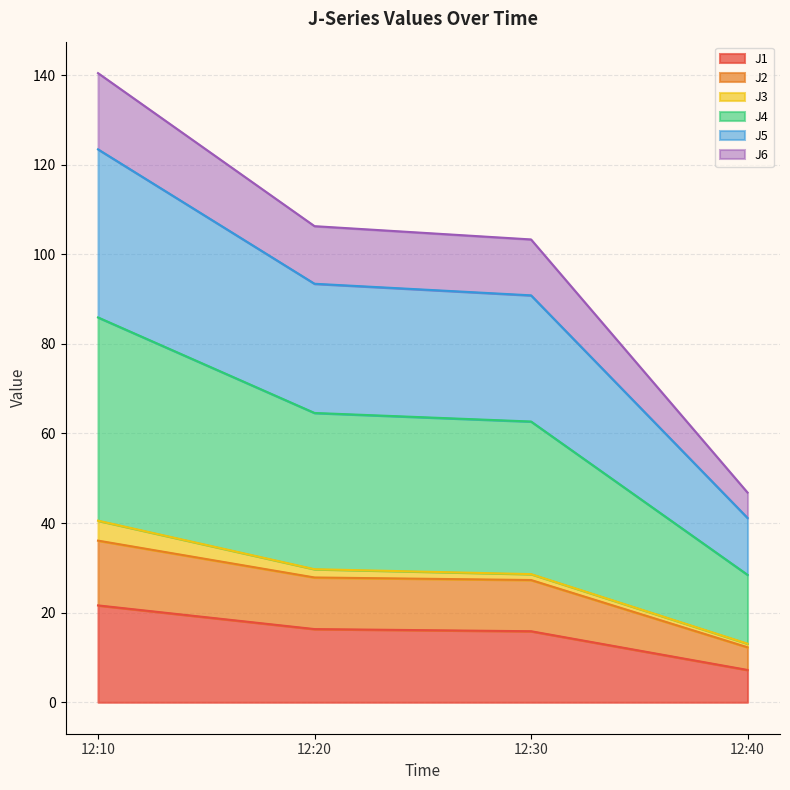

What is the highest value of the J1 series?

21.6